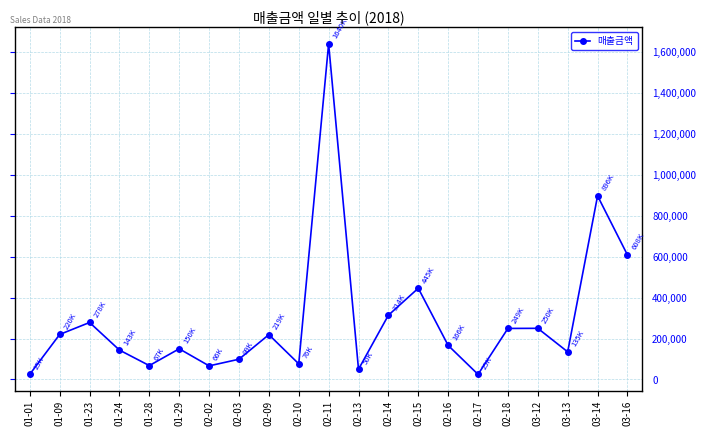

At which category does the data reach its first local peak?

01-23